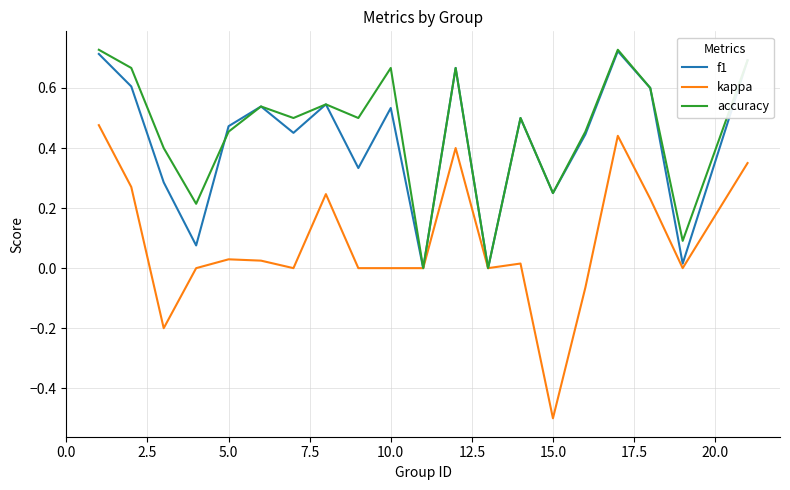

What is the smallest value displayed?

-0.5